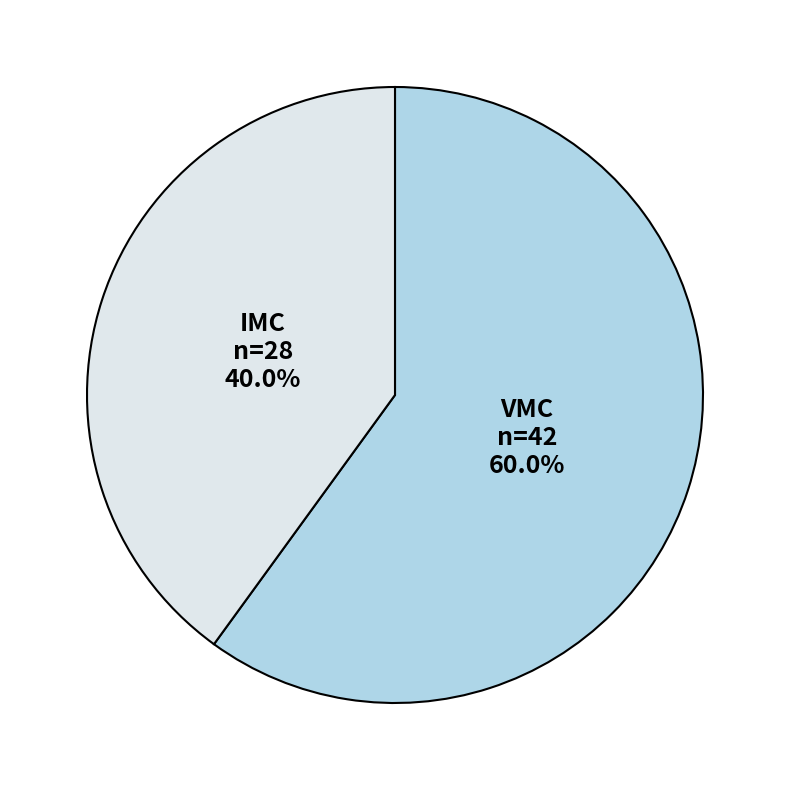

Is the sum of IMC and VMC greater than half?

Yes